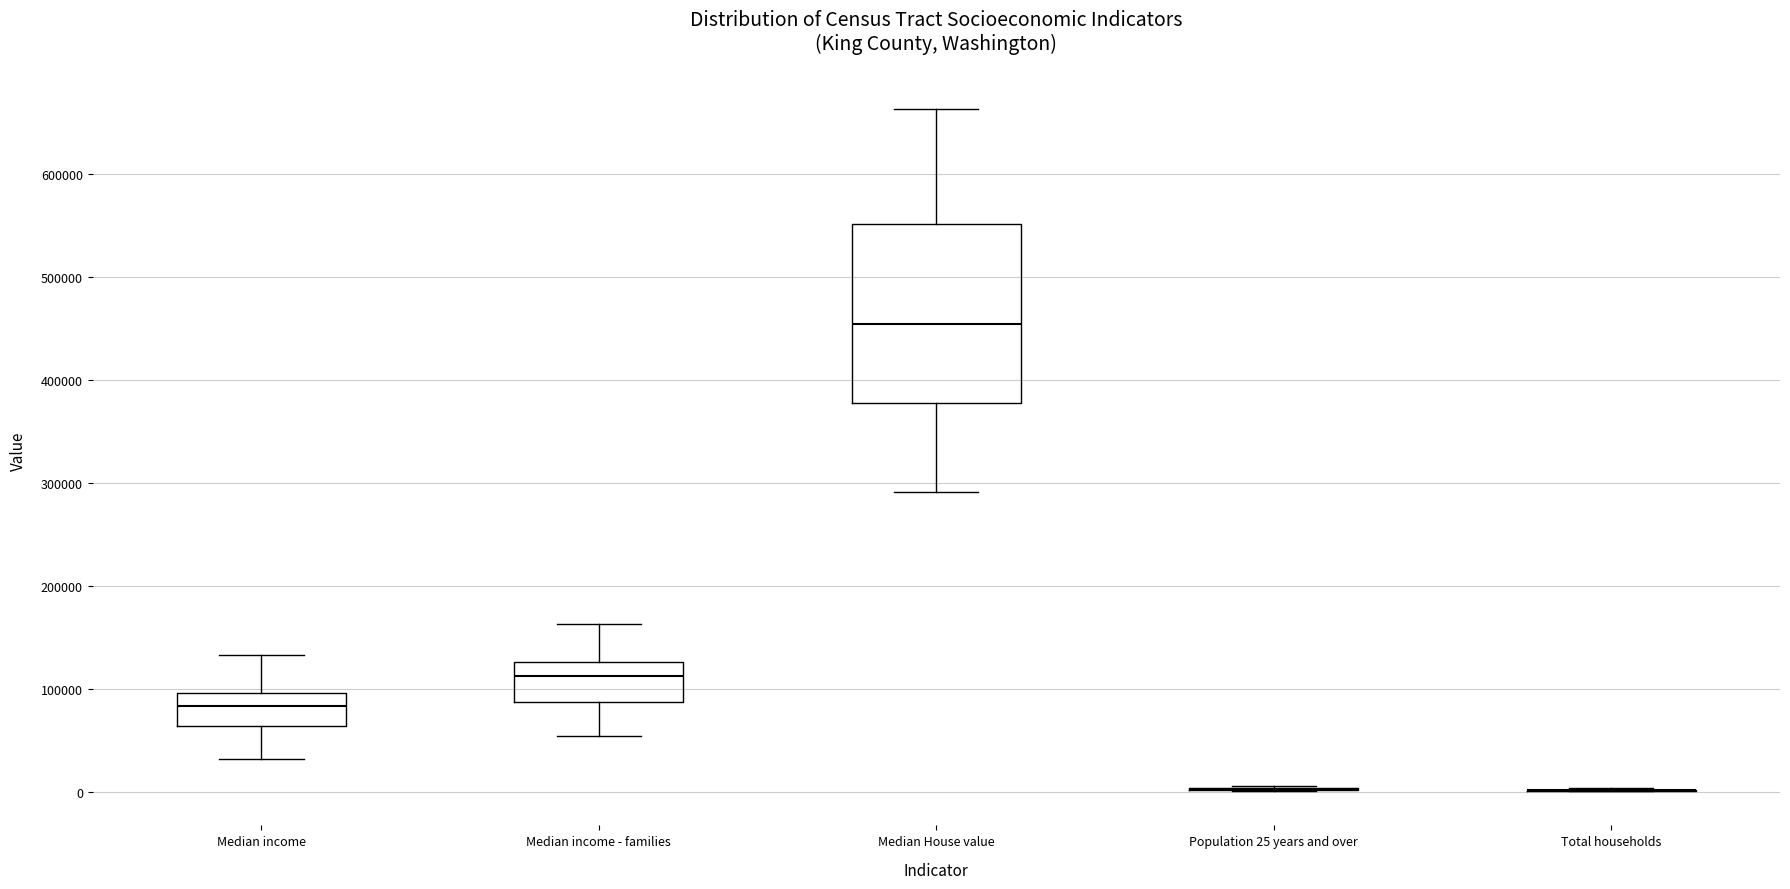

Which box is the tallest, from its lower edge to its upper edge?

Median House value